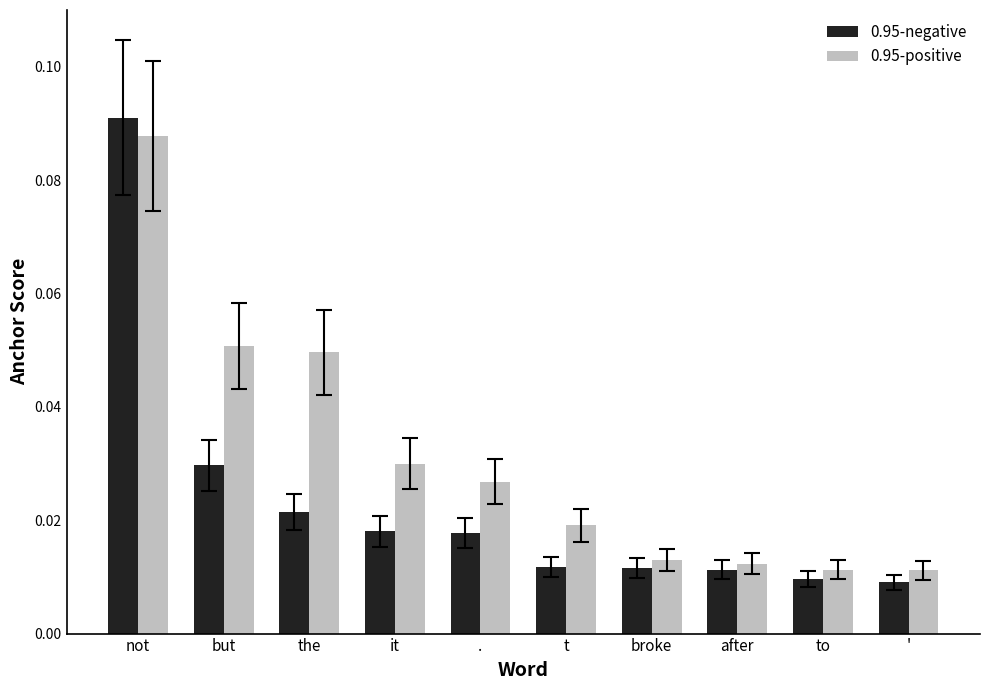

How many groups of bars are there?

10